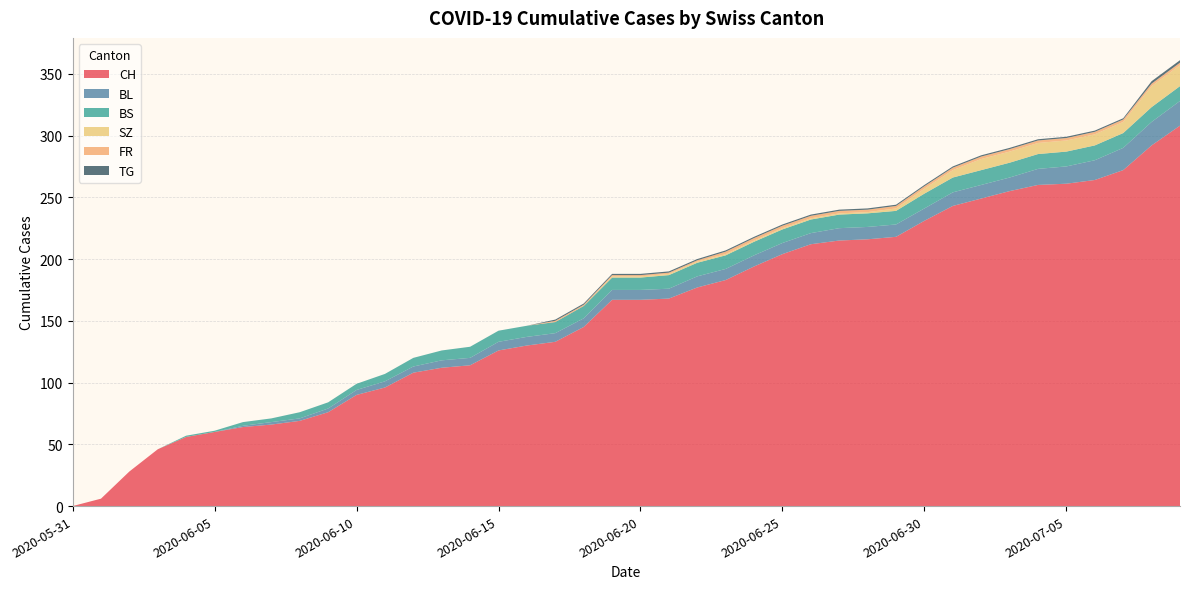

Reading left to right, transcribe all the data shown in this chart.

CH: 2020-05-31=0	2020-06-01=6	2020-06-02=28	2020-06-03=46	2020-06-04=56	2020-06-05=60	2020-06-06=64	2020-06-07=66	2020-06-08=69	2020-06-09=76	2020-06-10=90	2020-06-11=96	2020-06-12=108	2020-06-13=112	2020-06-14=114	2020-06-15=126	2020-06-16=130	2020-06-17=133	2020-06-18=145	2020-06-19=167	2020-06-20=167	2020-06-21=168	2020-06-22=177	2020-06-23=183	2020-06-24=194	2020-06-25=204	2020-06-26=212	2020-06-27=215	2020-06-28=216	2020-06-29=218	2020-06-30=231	2020-07-01=243	2020-07-02=249	2020-07-03=255	2020-07-04=260	2020-07-05=261	2020-07-06=264	2020-07-07=272	2020-07-08=292	2020-07-09=308
BL: 2020-05-31=0	2020-06-01=0	2020-06-02=0	2020-06-03=0	2020-06-04=0	2020-06-05=0	2020-06-06=1	2020-06-07=2	2020-06-08=2	2020-06-09=3	2020-06-10=4	2020-06-11=5	2020-06-12=5	2020-06-13=6	2020-06-14=6	2020-06-15=7	2020-06-16=7	2020-06-17=7	2020-06-18=7	2020-06-19=8	2020-06-20=8	2020-06-21=8	2020-06-22=9	2020-06-23=9	2020-06-24=9	2020-06-25=9	2020-06-26=9	2020-06-27=10	2020-06-28=10	2020-06-29=10	2020-06-30=10	2020-07-01=11	2020-07-02=11	2020-07-03=11	2020-07-04=13	2020-07-05=14	2020-07-06=16	2020-07-07=18	2020-07-08=19	2020-07-09=20
BS: 2020-05-31=0	2020-06-01=0	2020-06-02=0	2020-06-03=0	2020-06-04=1	2020-06-05=1	2020-06-06=3	2020-06-07=3	2020-06-08=5	2020-06-09=5	2020-06-10=5	2020-06-11=6	2020-06-12=7	2020-06-13=8	2020-06-14=9	2020-06-15=9	2020-06-16=9	2020-06-17=9	2020-06-18=10	2020-06-19=10	2020-06-20=10	2020-06-21=11	2020-06-22=11	2020-06-23=11	2020-06-24=11	2020-06-25=11	2020-06-26=11	2020-06-27=11	2020-06-28=11	2020-06-29=11	2020-06-30=12	2020-07-01=12	2020-07-02=12	2020-07-03=12	2020-07-04=12	2020-07-05=12	2020-07-06=12	2020-07-07=12	2020-07-08=12	2020-07-09=12
SZ: 2020-05-31=0	2020-06-01=0	2020-06-02=0	2020-06-03=0	2020-06-04=0	2020-06-05=0	2020-06-06=0	2020-06-07=0	2020-06-08=0	2020-06-09=0	2020-06-10=0	2020-06-11=0	2020-06-12=0	2020-06-13=0	2020-06-14=0	2020-06-15=0	2020-06-16=0	2020-06-17=0	2020-06-18=0	2020-06-19=1	2020-06-20=1	2020-06-21=1	2020-06-22=1	2020-06-23=1	2020-06-24=1	2020-06-25=1	2020-06-26=1	2020-06-27=1	2020-06-28=1	2020-06-29=2	2020-06-30=4	2020-07-01=6	2020-07-02=9	2020-07-03=9	2020-07-04=9	2020-07-05=9	2020-07-06=9	2020-07-07=9	2020-07-08=17	2020-07-09=17
FR: 2020-05-31=0	2020-06-01=0	2020-06-02=0	2020-06-03=0	2020-06-04=0	2020-06-05=0	2020-06-06=0	2020-06-07=0	2020-06-08=0	2020-06-09=0	2020-06-10=0	2020-06-11=0	2020-06-12=0	2020-06-13=0	2020-06-14=0	2020-06-15=0	2020-06-16=0	2020-06-17=1	2020-06-18=1	2020-06-19=1	2020-06-20=1	2020-06-21=1	2020-06-22=1	2020-06-23=2	2020-06-24=2	2020-06-25=2	2020-06-26=2	2020-06-27=2	2020-06-28=2	2020-06-29=2	2020-06-30=2	2020-07-01=2	2020-07-02=2	2020-07-03=2	2020-07-04=2	2020-07-05=2	2020-07-06=2	2020-07-07=2	2020-07-08=2	2020-07-09=2
TG: 2020-05-31=0	2020-06-01=0	2020-06-02=0	2020-06-03=0	2020-06-04=0	2020-06-05=0	2020-06-06=0	2020-06-07=0	2020-06-08=0	2020-06-09=0	2020-06-10=0	2020-06-11=0	2020-06-12=0	2020-06-13=0	2020-06-14=0	2020-06-15=0	2020-06-16=0	2020-06-17=1	2020-06-18=1	2020-06-19=1	2020-06-20=1	2020-06-21=1	2020-06-22=1	2020-06-23=1	2020-06-24=1	2020-06-25=1	2020-06-26=1	2020-06-27=1	2020-06-28=1	2020-06-29=1	2020-06-30=1	2020-07-01=1	2020-07-02=1	2020-07-03=1	2020-07-04=1	2020-07-05=1	2020-07-06=1	2020-07-07=1	2020-07-08=2	2020-07-09=2